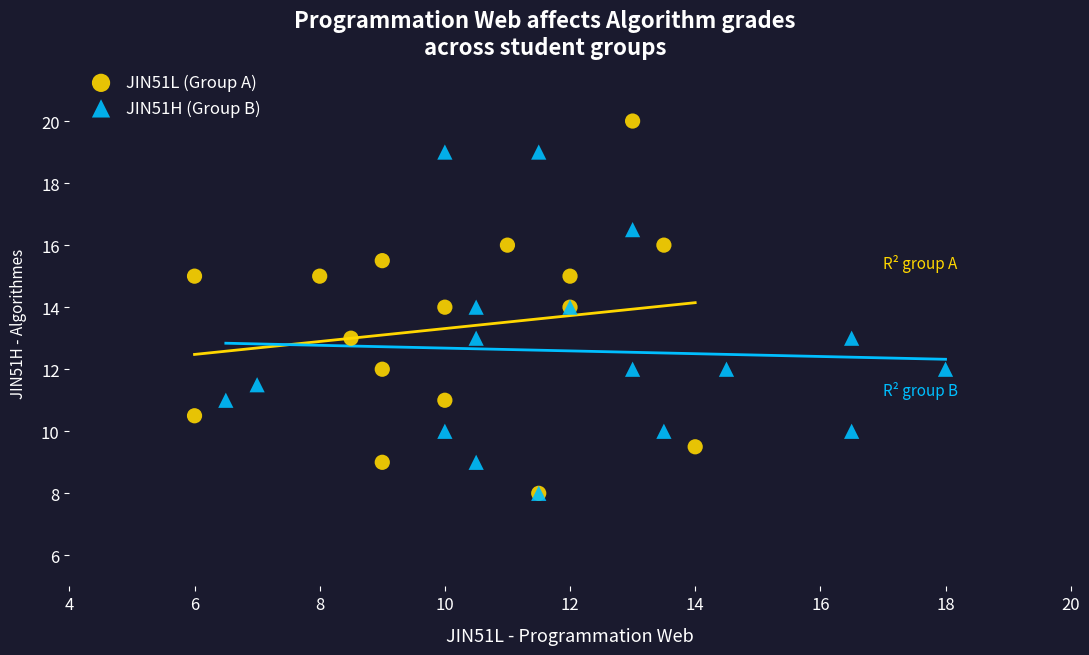

Which series contains the highest Y value?

JIN51L (Group A)